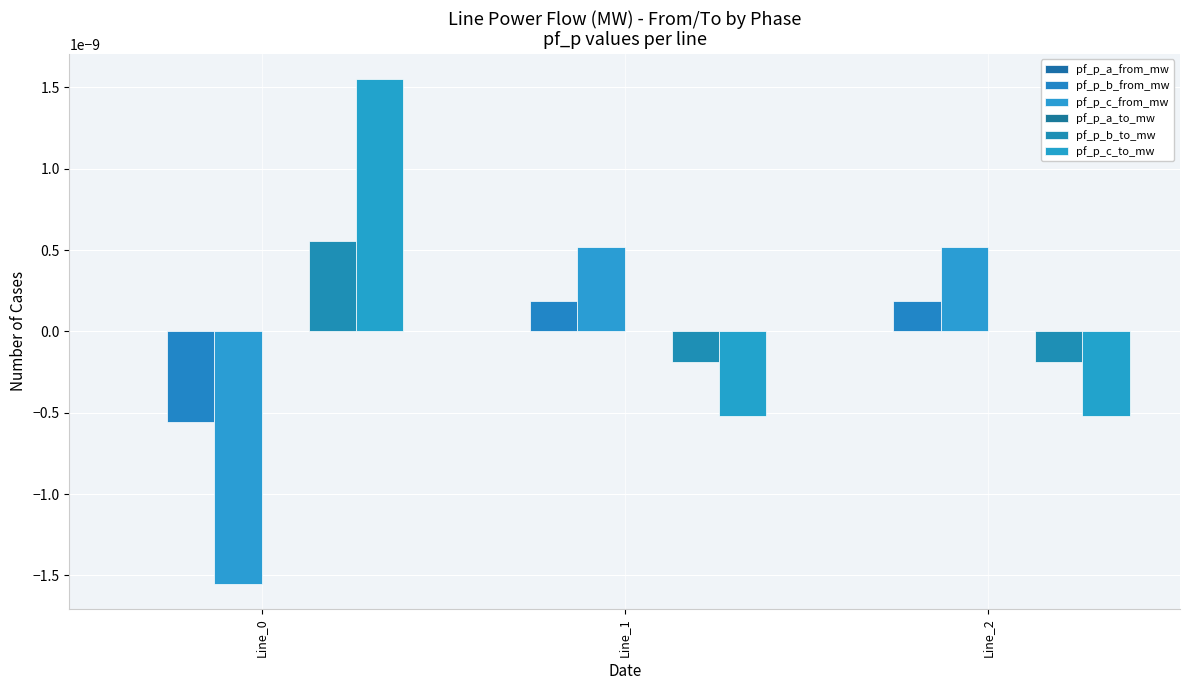

How many groups of bars are there?

3